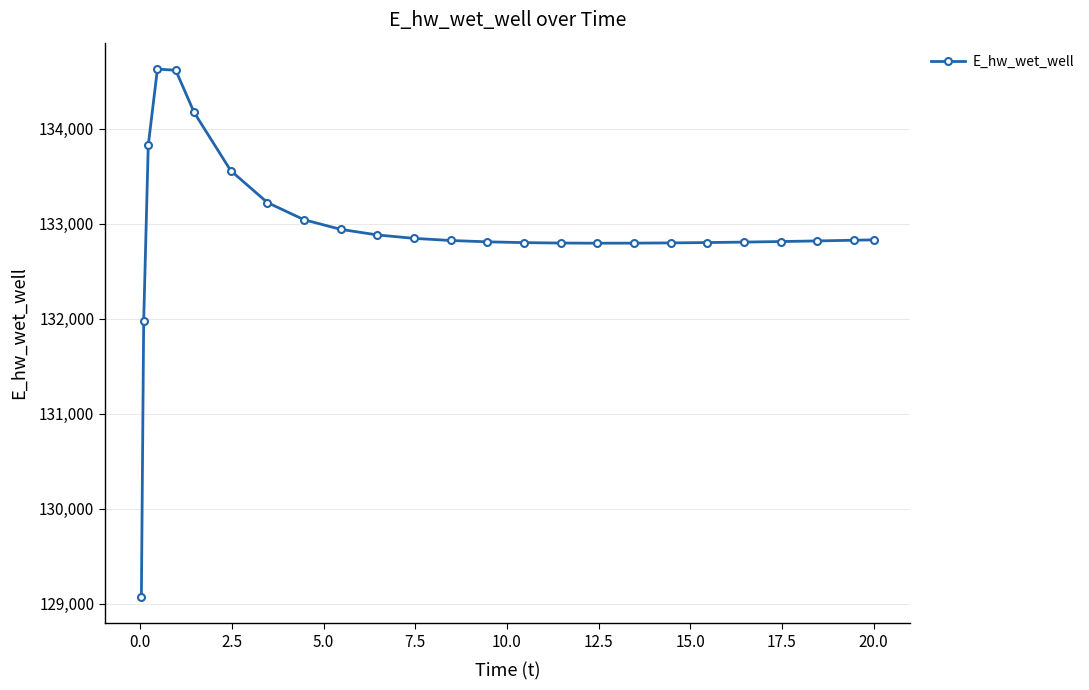

What is the difference between the second highest and second lowest values?

2644.8